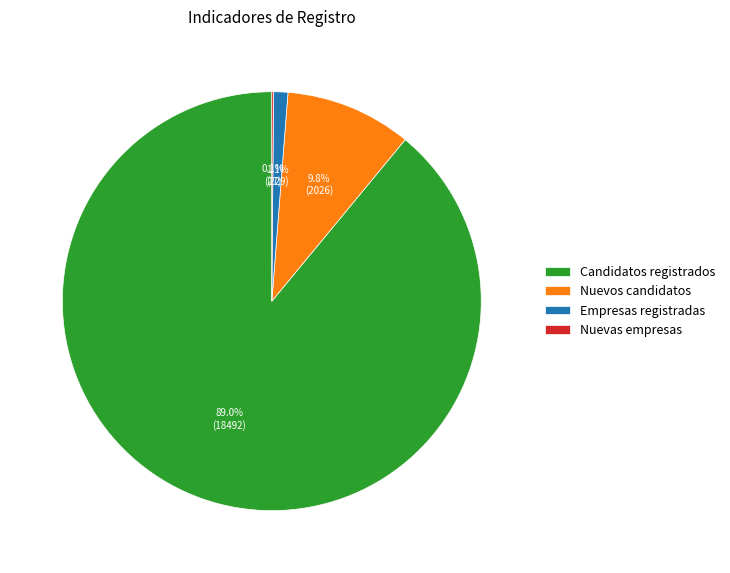

Between Empresas registradas and Nuevos candidatos, which is larger?

Nuevos candidatos